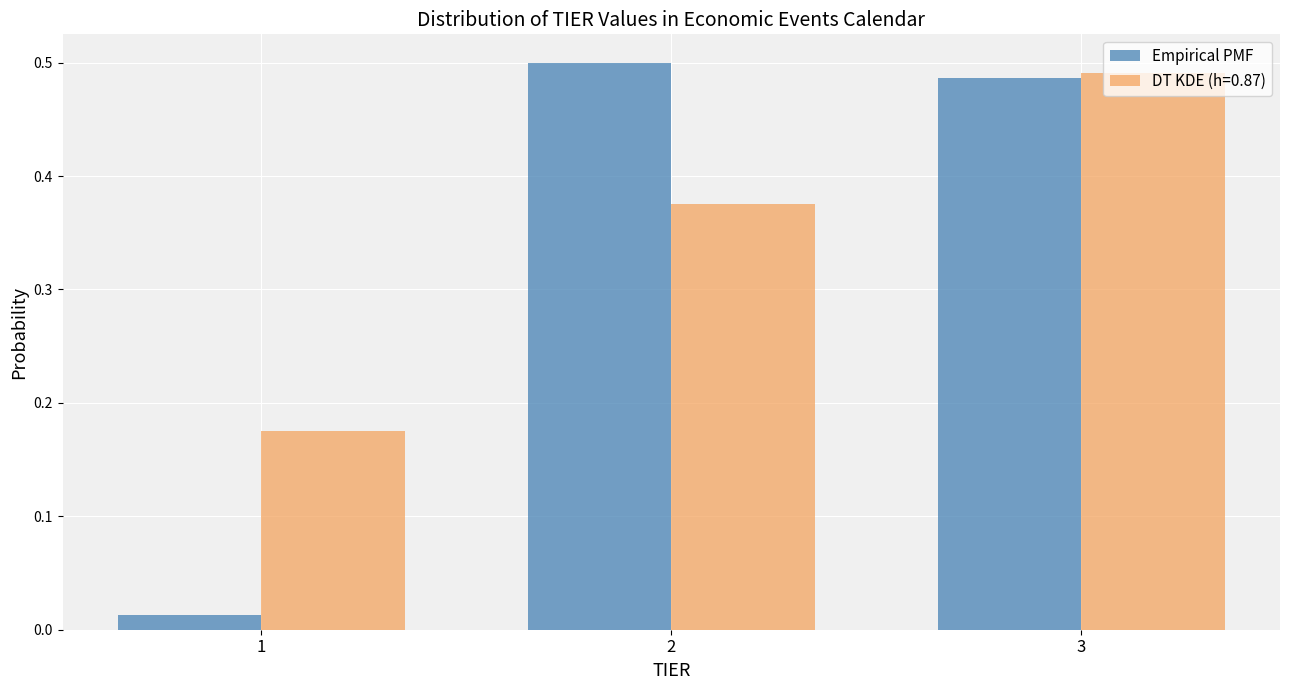

How many DT KDE (h=0.87) values are between 0 and 1?

3